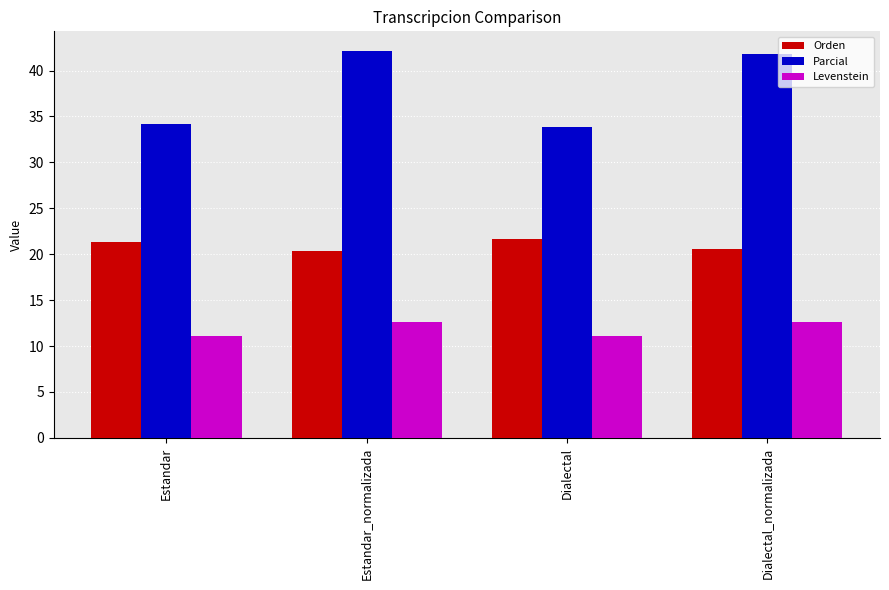

True or false: Parcial has a value of 62.8 at Dialectal_normalizada.

False